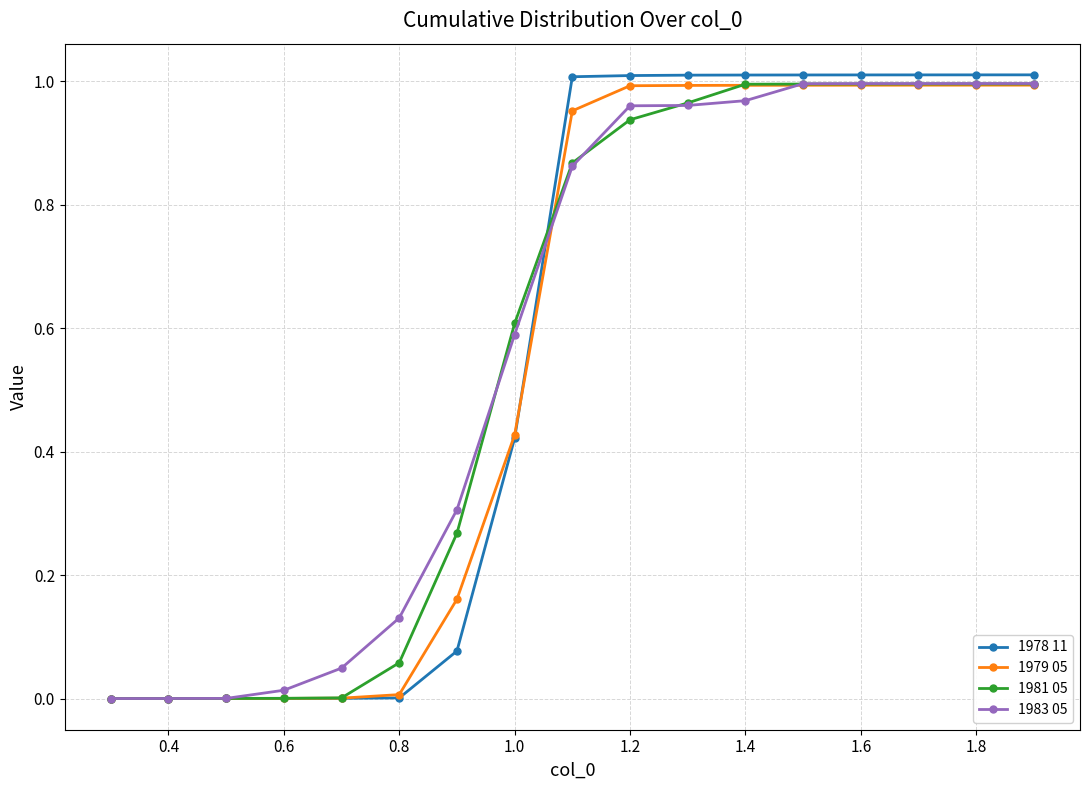

Which series has the widest spread of values?

1978 11